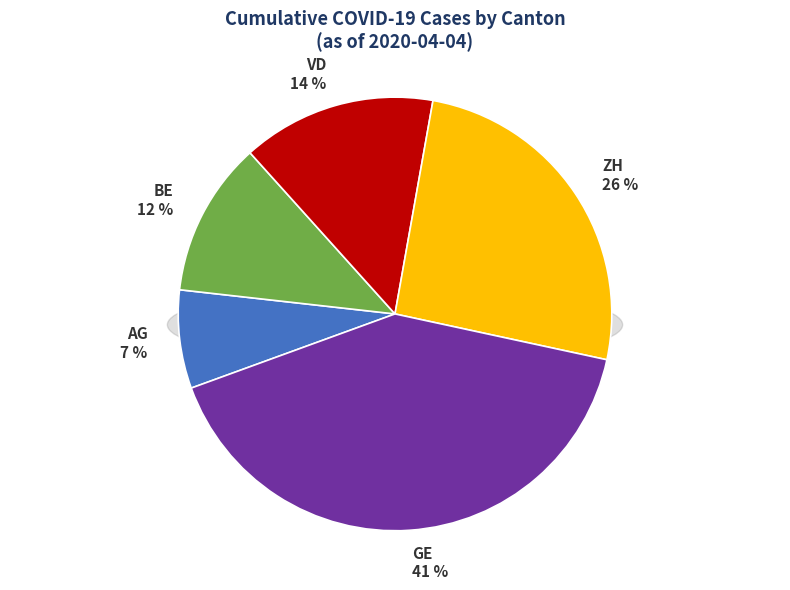

The 2020-03-19 slice represents 16% of the pie. True or false?

False